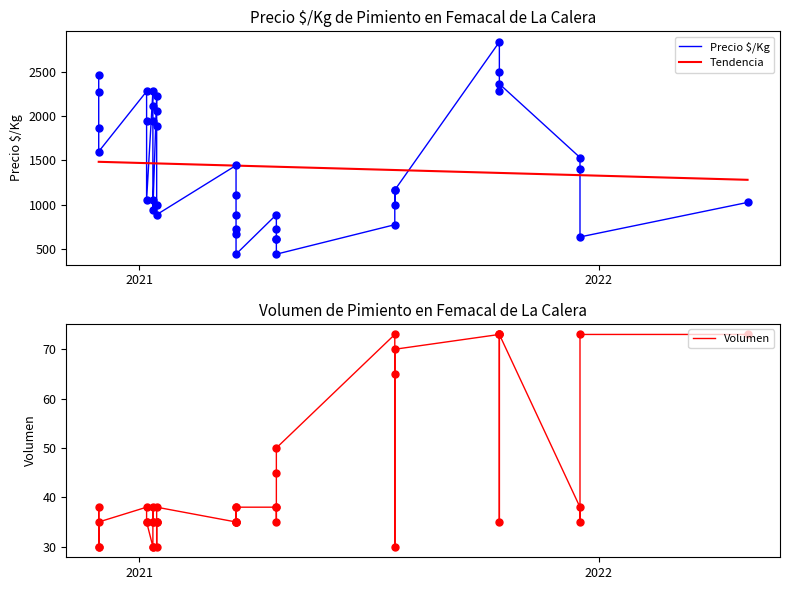

Which series has the widest spread of Y values?

Precio $/Kg